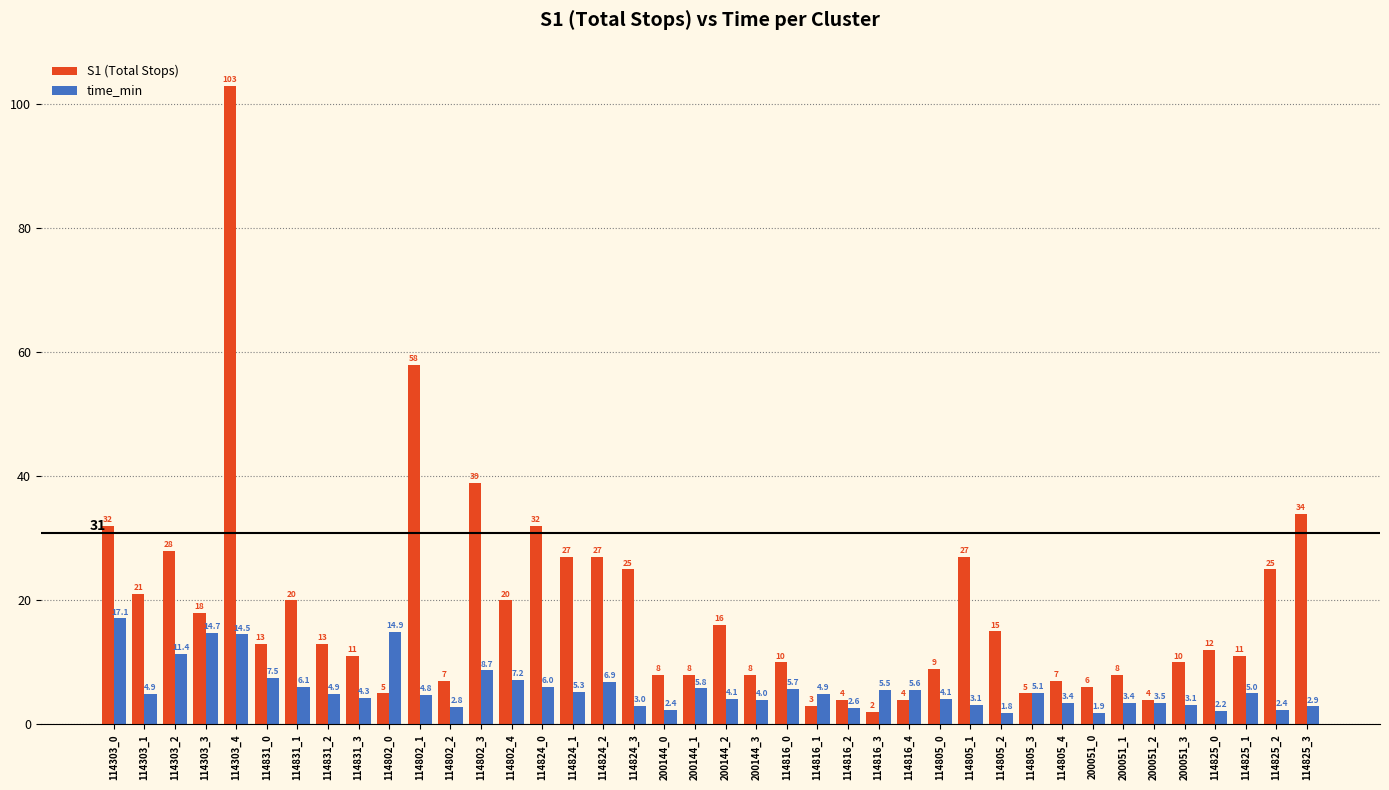

What position from the right is 114802_3?

28